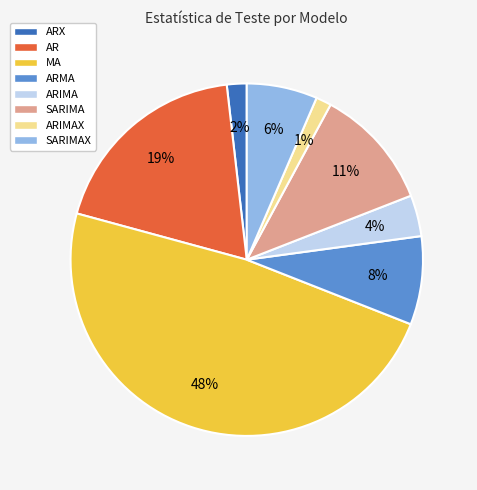

What percentage is the ARIMA slice, to the nearest percent?

4%